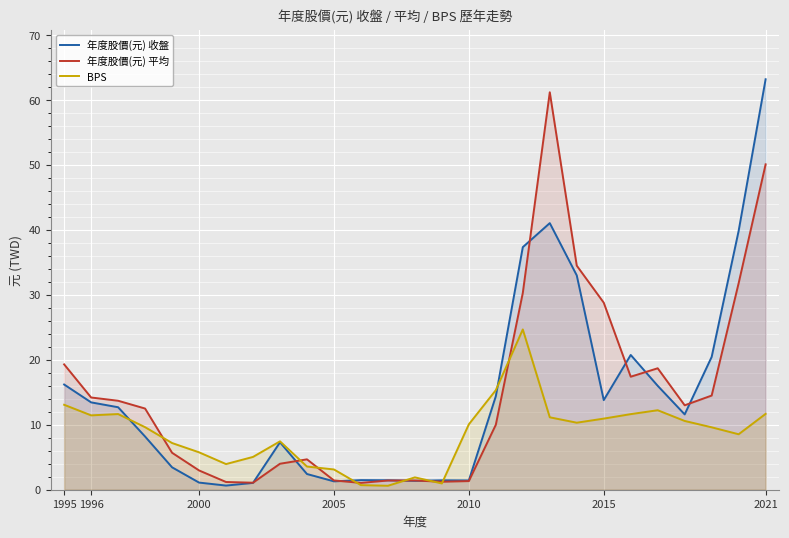

Reading right to left, extract all data points from this chart.

年度股價(元) 收盤: 63.2	39.9	20.4	11.6	16.0	20.8	13.8	33.0	41.0	37.4	14.4	1.4	1.4	1.4	1.5	1.5	1.3	2.4	7.3	1.1	0.6	1.1	3.5	8.2	12.7	13.4	16.2
年度股價(元) 平均: 50.1	31.8	14.5	13.0	18.7	17.4	28.8	34.5	61.2	30.3	10.0	1.3	1.2	1.4	1.4	1.1	1.4	4.7	4.0	1.1	1.2	3.0	5.7	12.5	13.7	14.2	19.3
BPS: 11.7	8.5	9.6	10.6	12.2	11.6	10.9	10.3	11.2	24.7	15.3	10.1	1.0	1.9	0.6	0.7	3.1	3.6	7.5	5.0	4.0	5.8	7.2	9.6	11.7	11.4	13.1